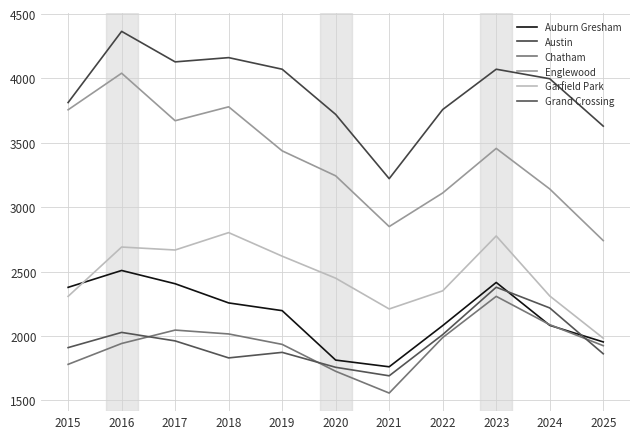

True or false: Englewood and Chatham cross at least once.

False